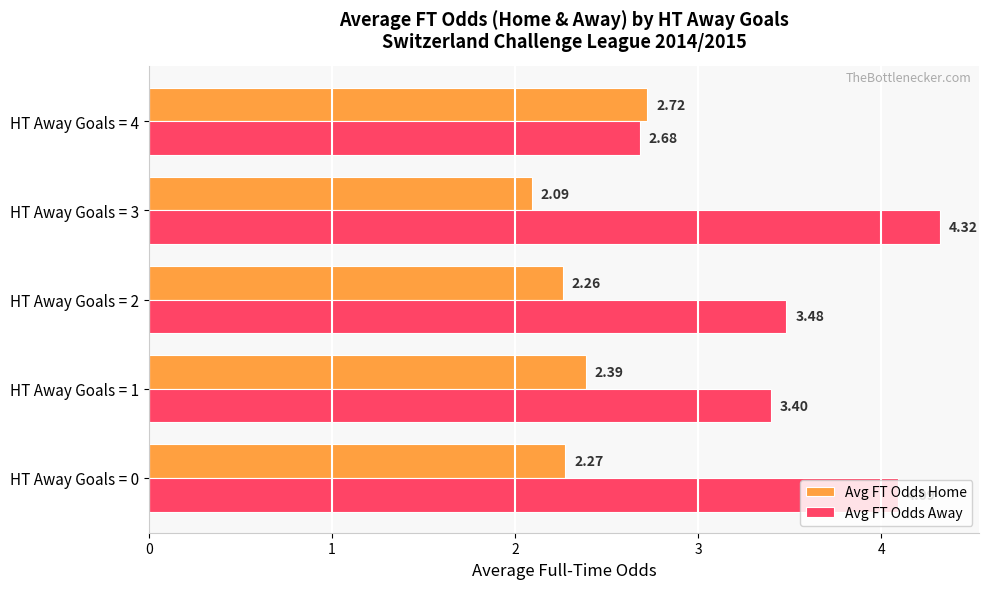

Which category has the highest value across all series?

HT Away Goals = 3